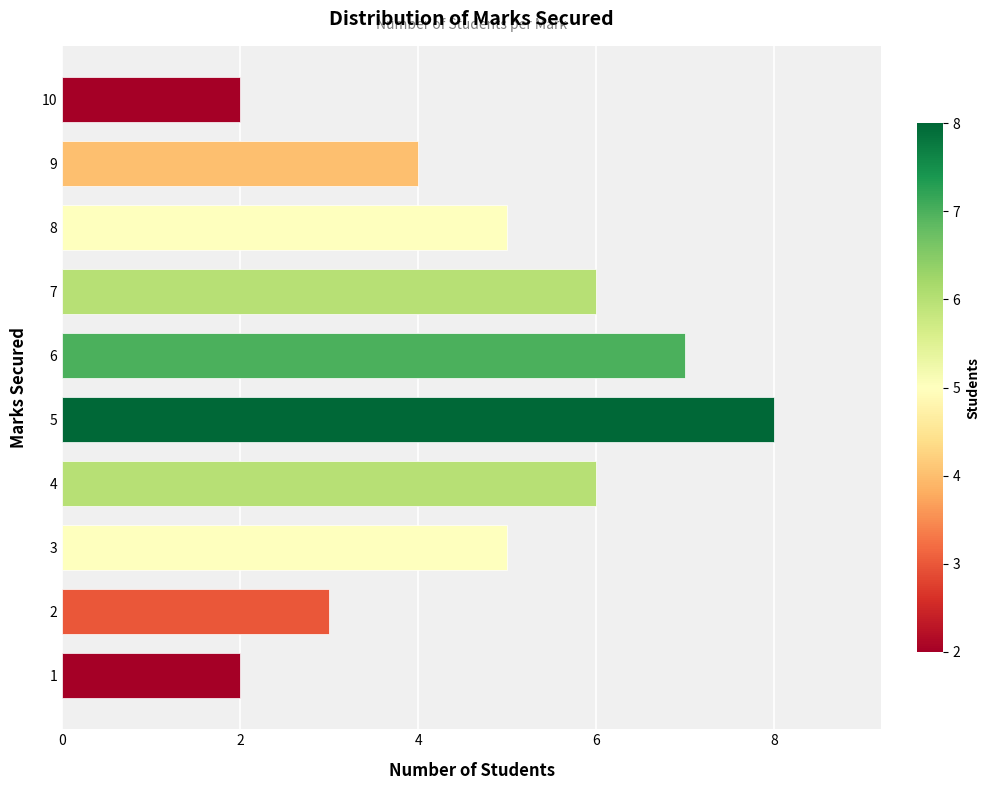

What is the sum of all values?

48